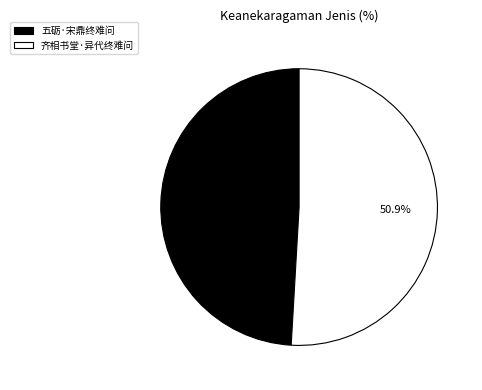

Rank the categories by value from highest to lowest.

齐相书堂·异代终难问, 五砺·宋鼎终难问